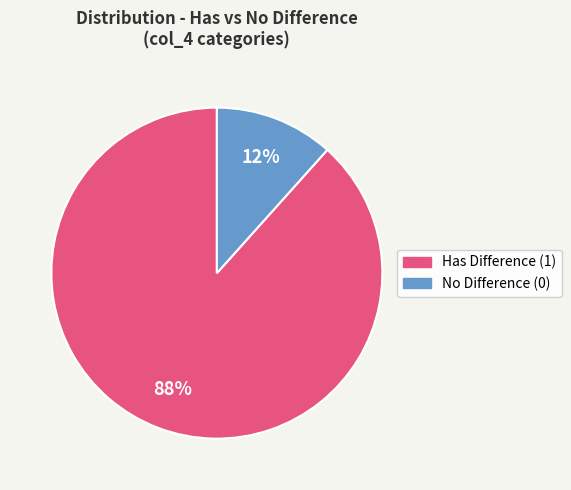

To the nearest percent, what is the average slice percentage?

50%